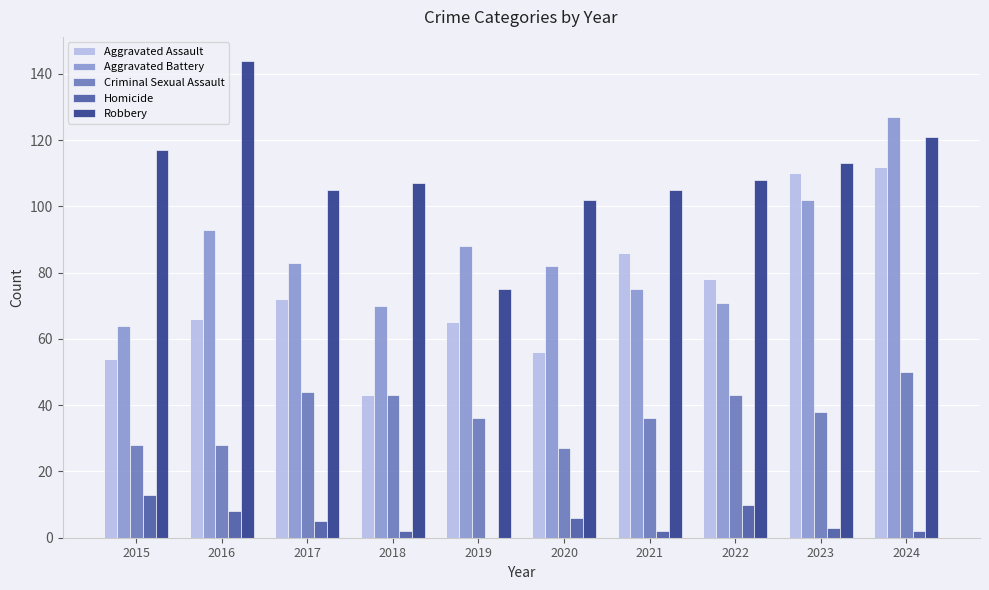

At which label is Aggravated Battery closest to 95?

2016